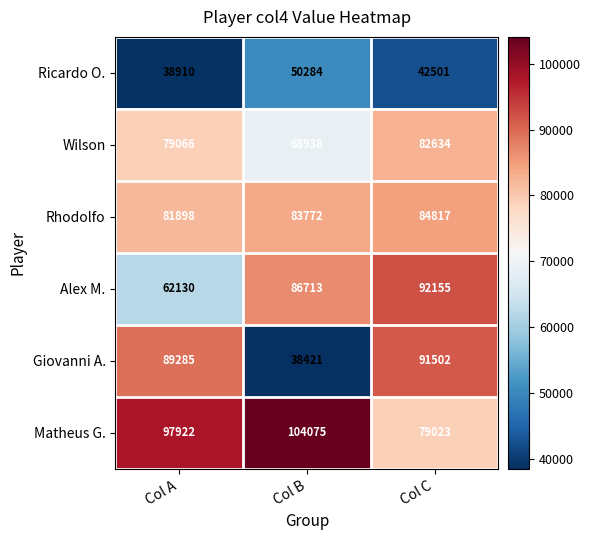

What is the total value across all series at Col A?

449211